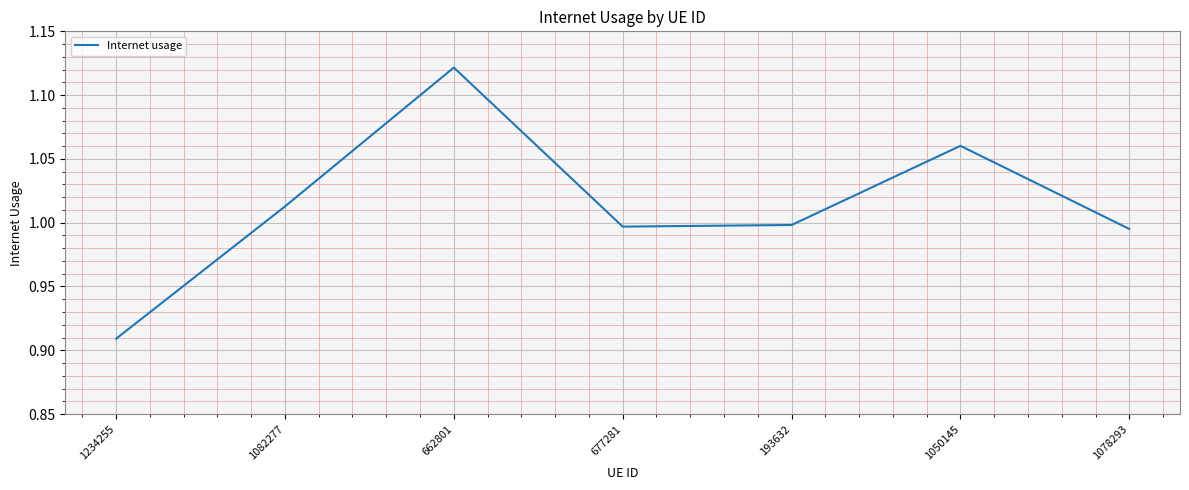

Is it true that the value at 677281 is 1.3?

False